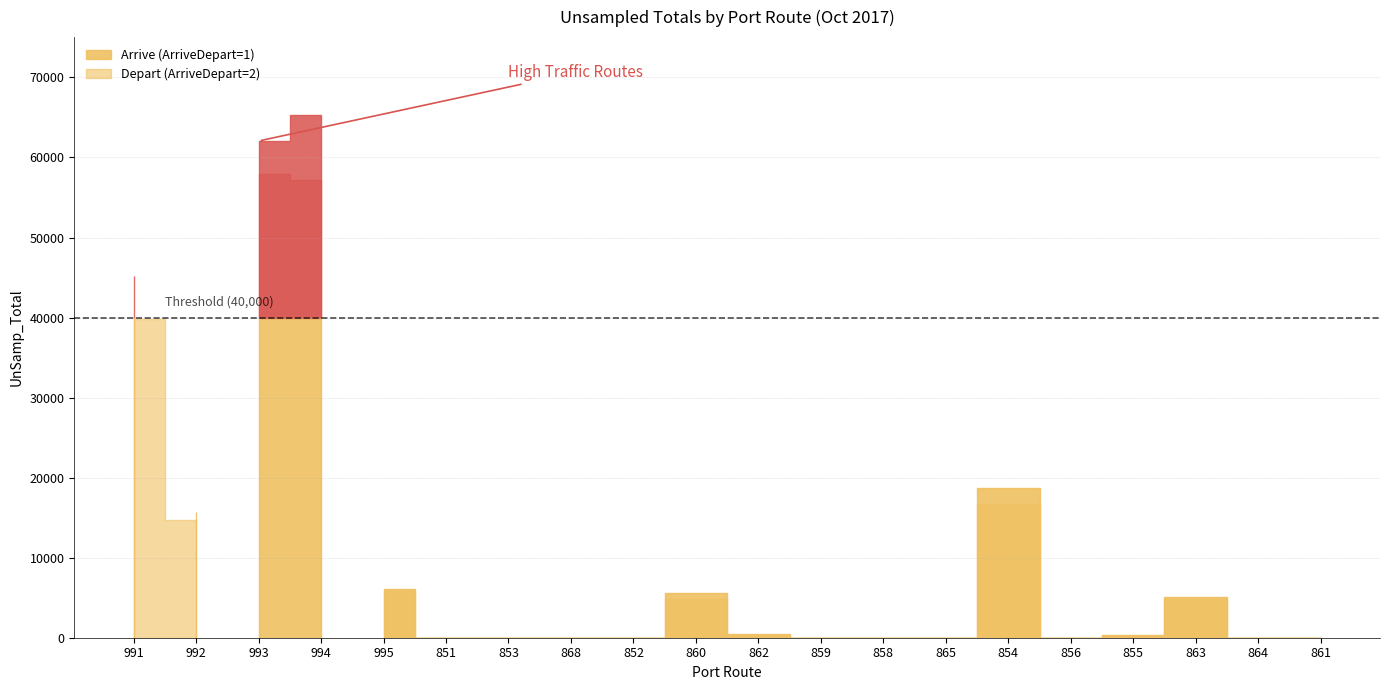

Which series has the largest range (max minus min)?

Arrive (ArriveDepart=1)